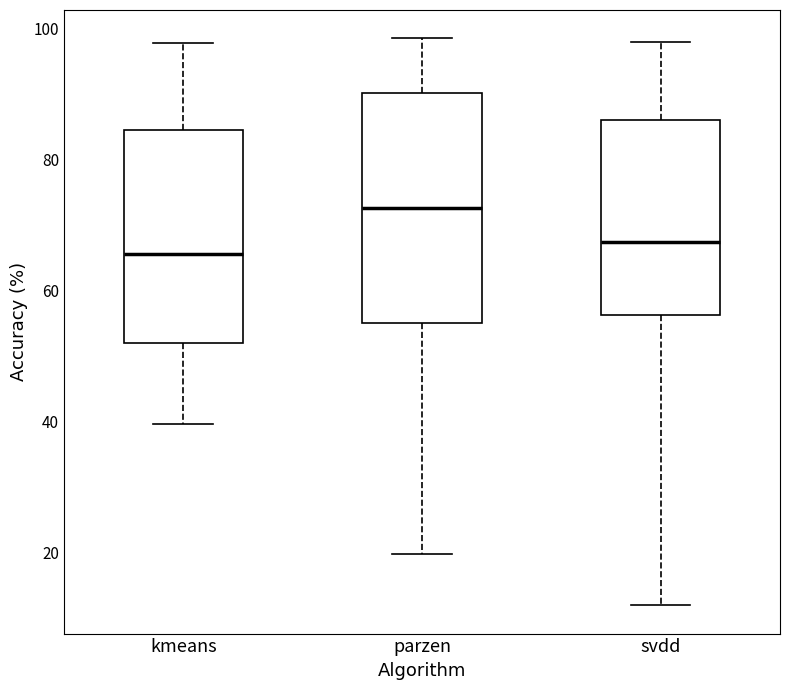

Reading left to right, read every box against the y-axis: the position of its median line, the range the box covers, and the ends of its whiskers. The values are not printed on the chart, so give them approximately, as read against the axis.

kmeans: median 66, box 52 to 84, whiskers 40 to 98
parzen: median 72, box 56 to 90, whiskers 20 to 98
svdd: median 68, box 56 to 86, whiskers 12 to 98